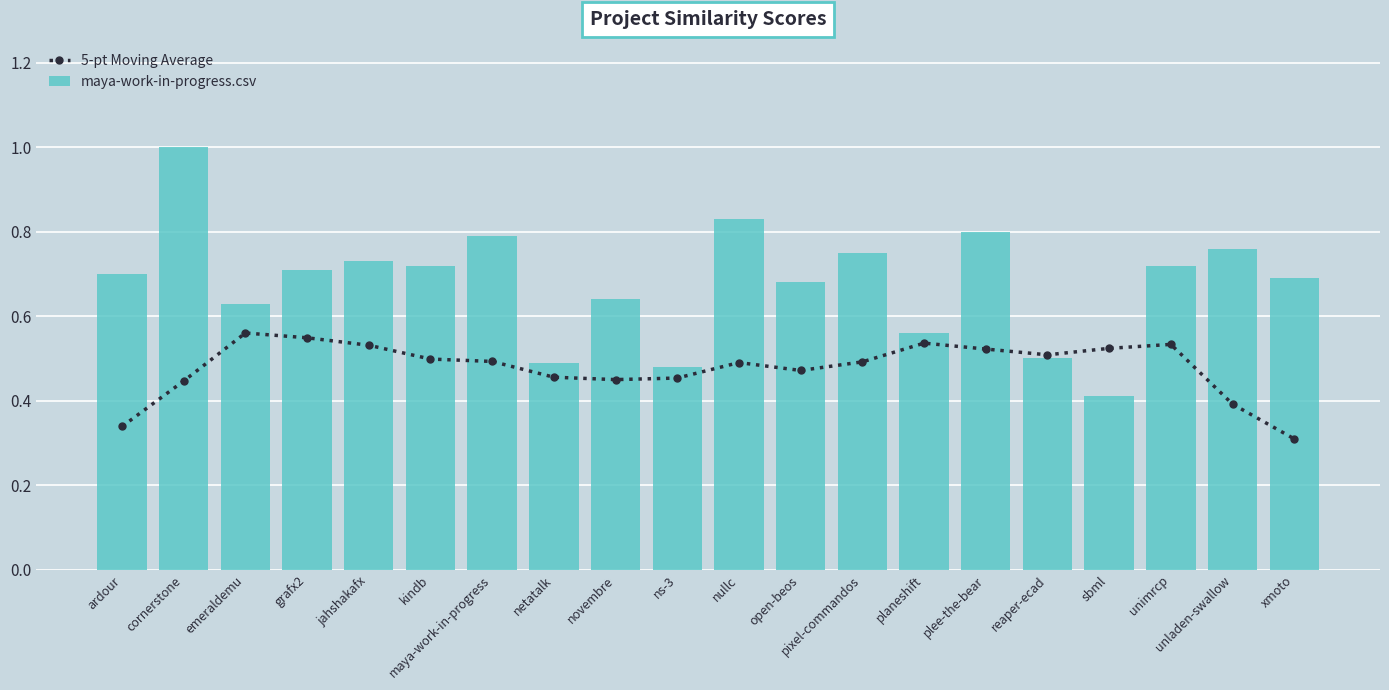

What is the total value across all series at cornerstone?

1.4